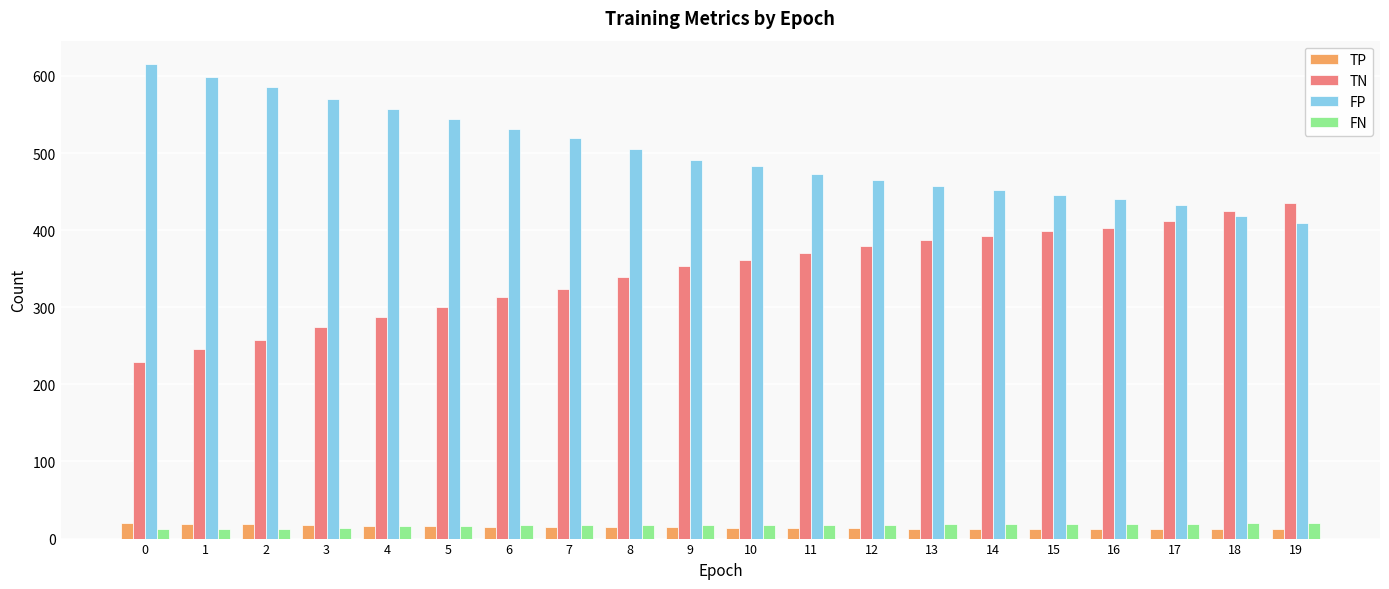

What is the average value of the FP series?

500